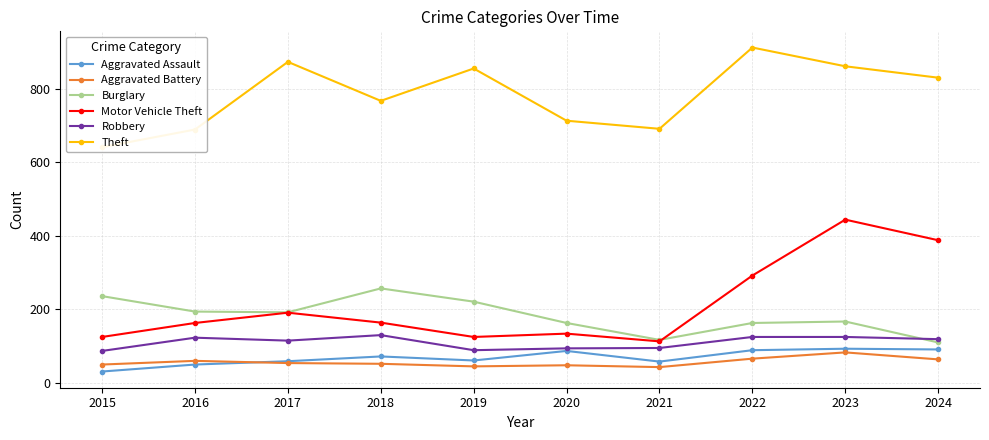

True or false: Aggravated Assault and Robbery intersect in this chart.

False